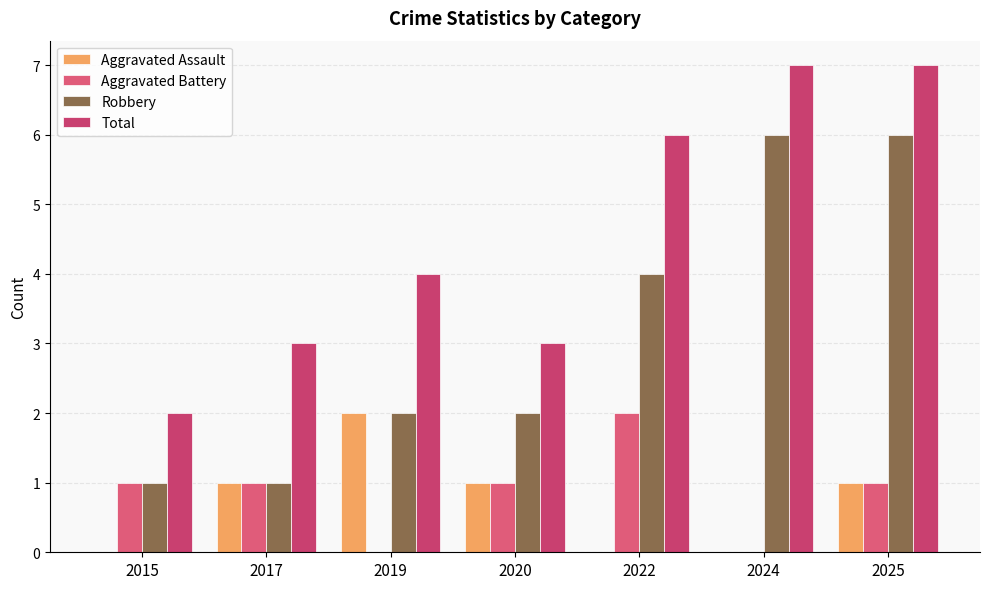

How many series are shown in this chart?

4